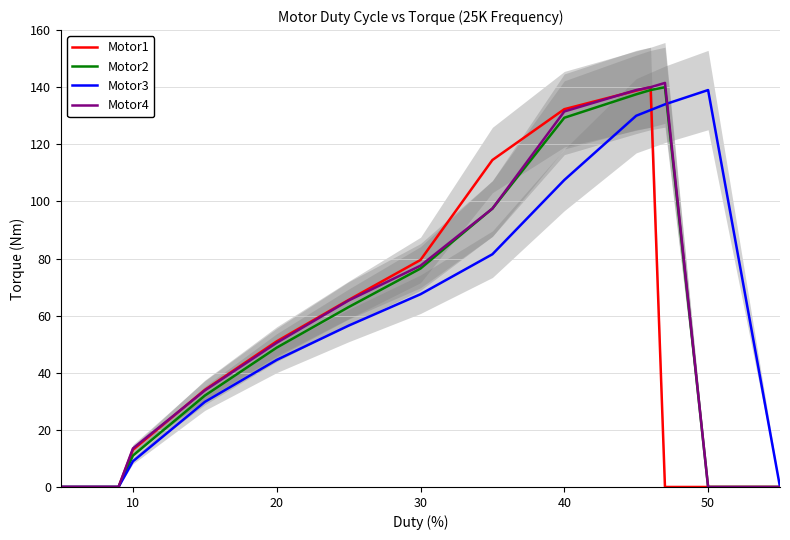

How many interior local peaks does the Motor1 series have?

1